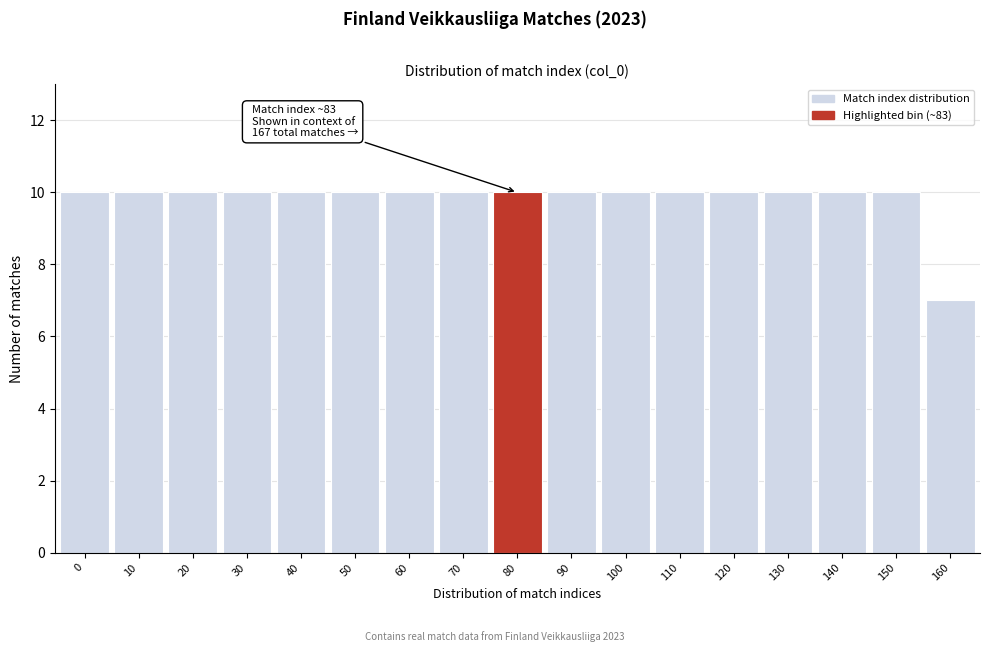

Reading left to right, what are all the values shown in this chart?

10	10	10	10	10	10	10	10	10	10	10	10	10	10	10	10	7